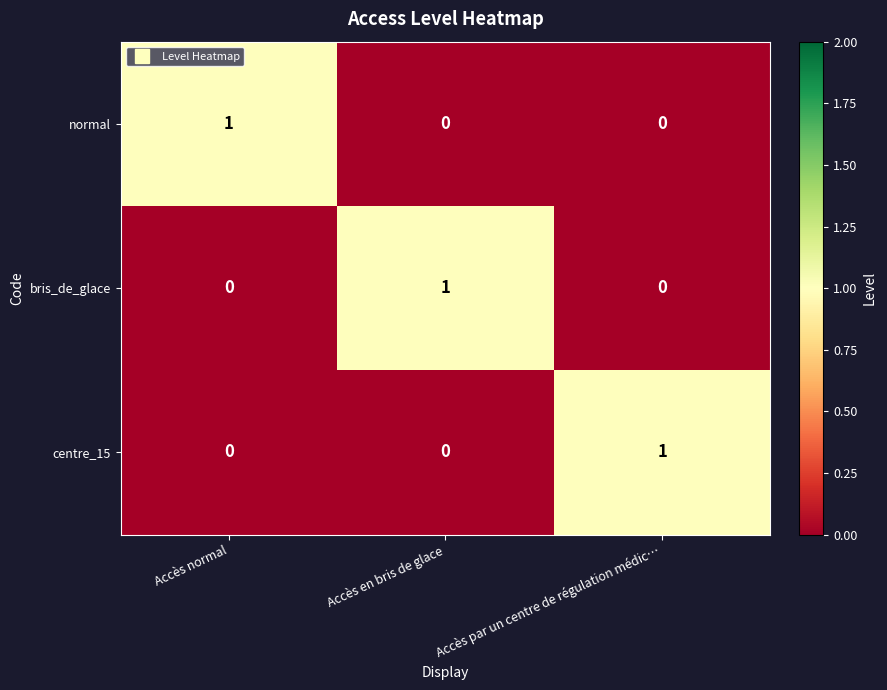

At how many categories does at least one series exceed 0?

3